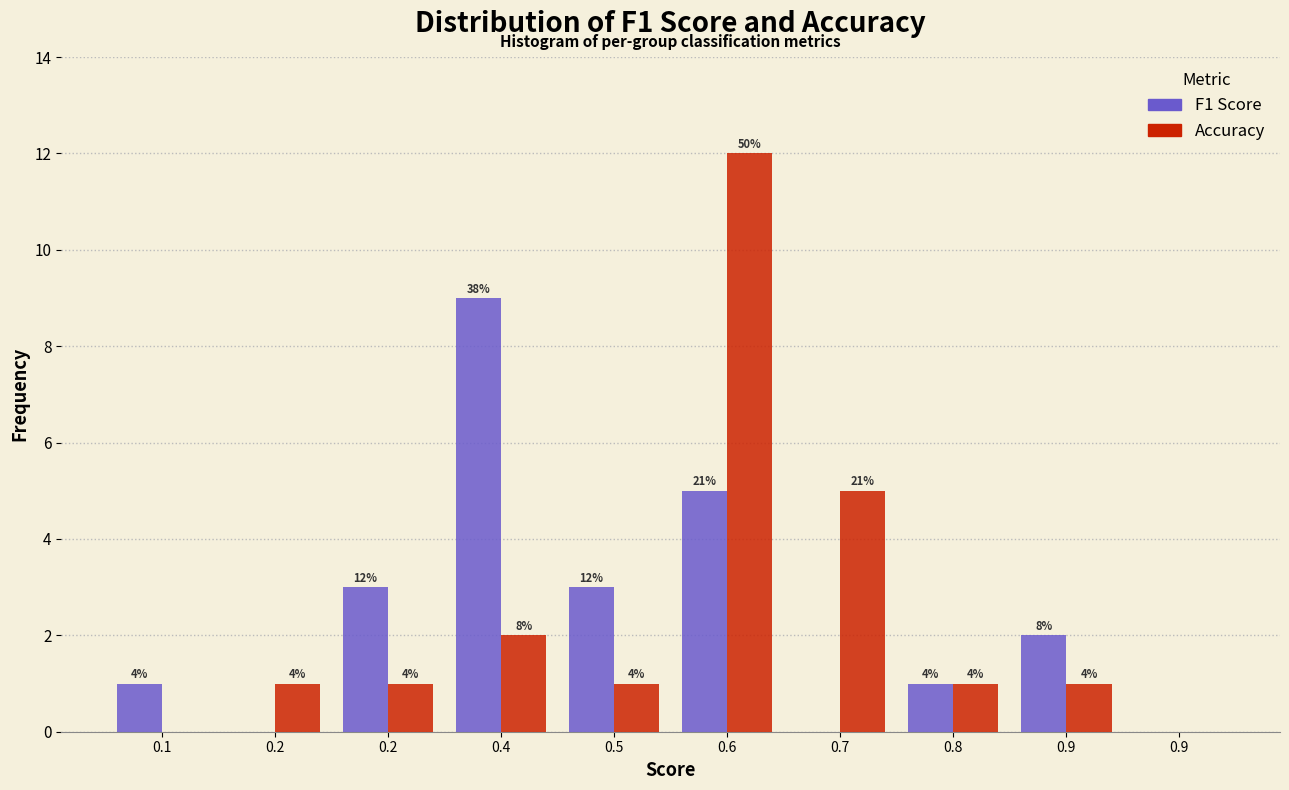

Does the chart contain stacked bars?

No